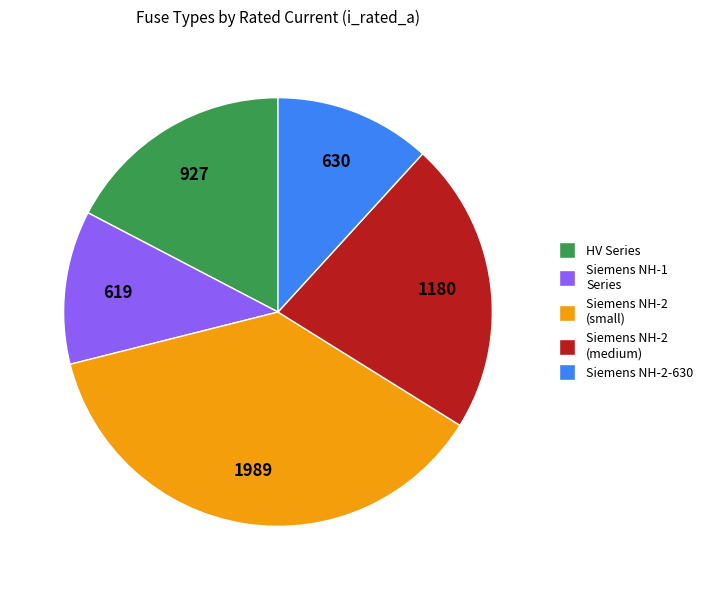

Is there any slice that represents more than half of the pie?

No